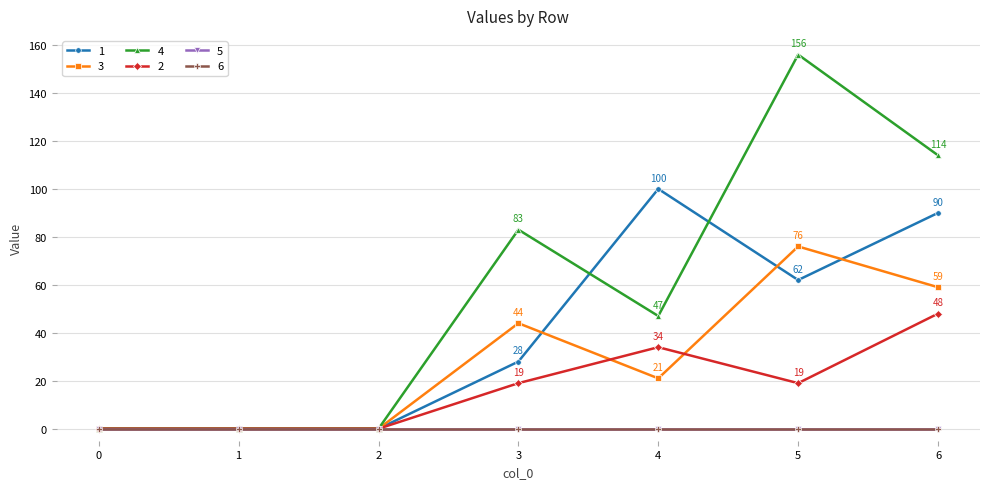

How many interior local peaks does the 1 series have?

1